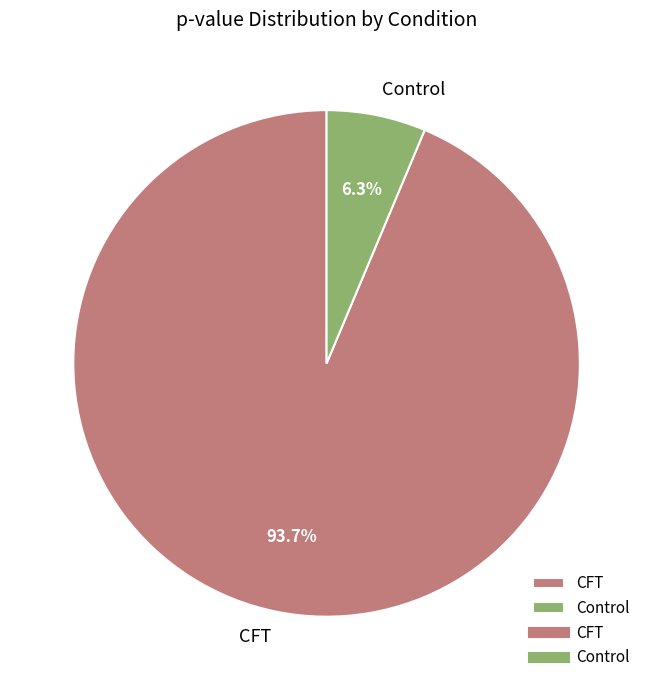

Do Control and CFT together represent more than half of the pie?

Yes